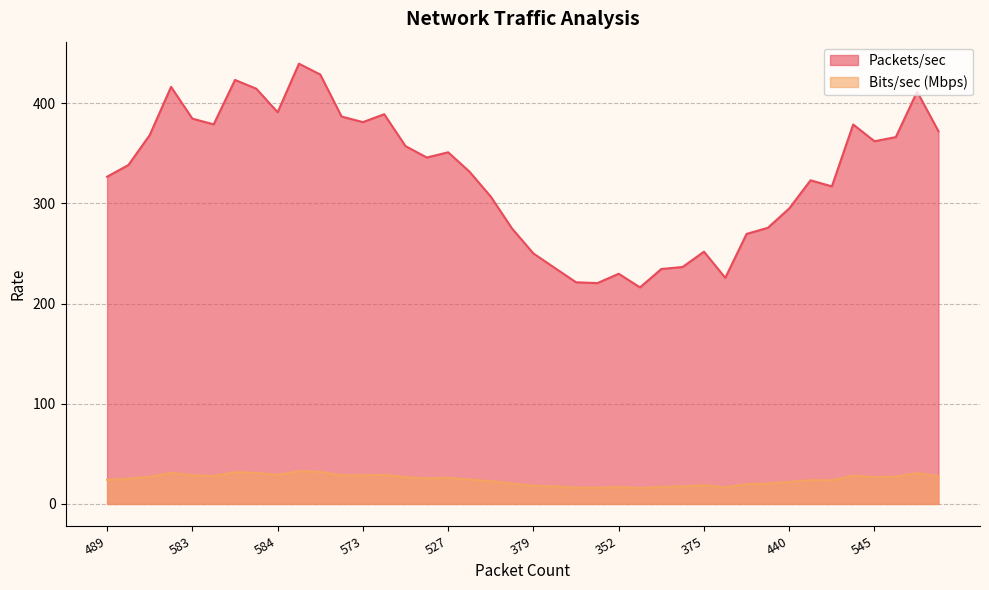

At how many categories does at least one series exceed 354?

18